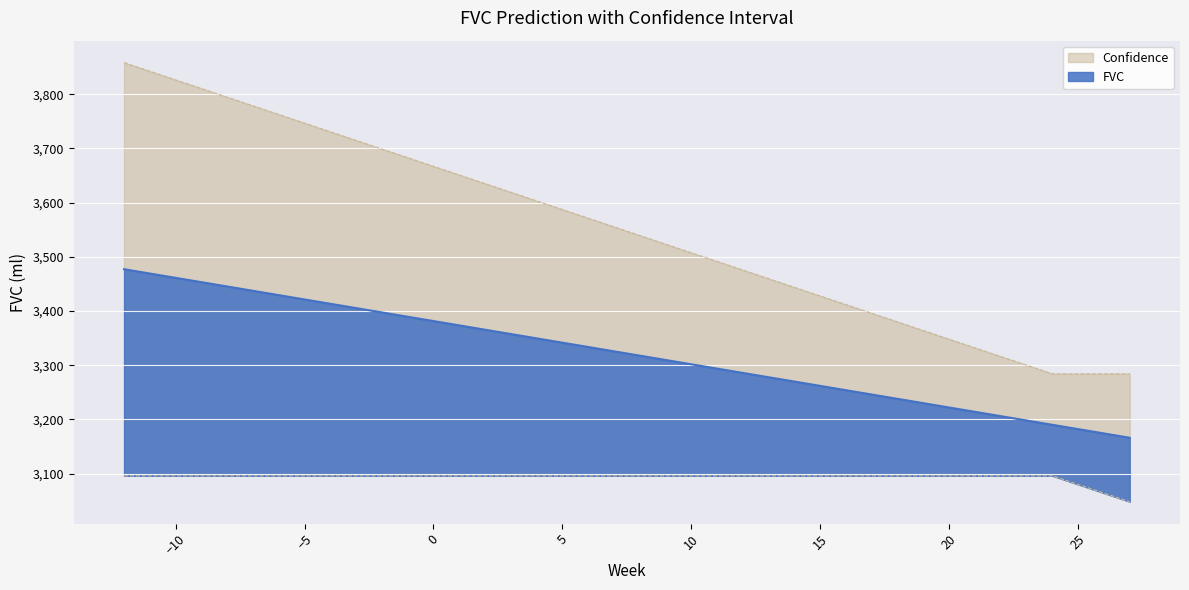

Rank the series by their maximum value, from lowest to highest.

FVC, Confidence